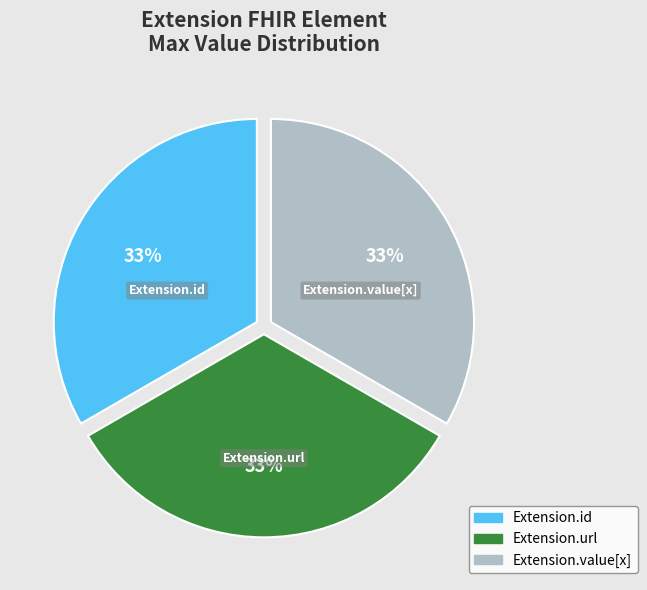

Is there any slice that represents more than half of the pie?

No